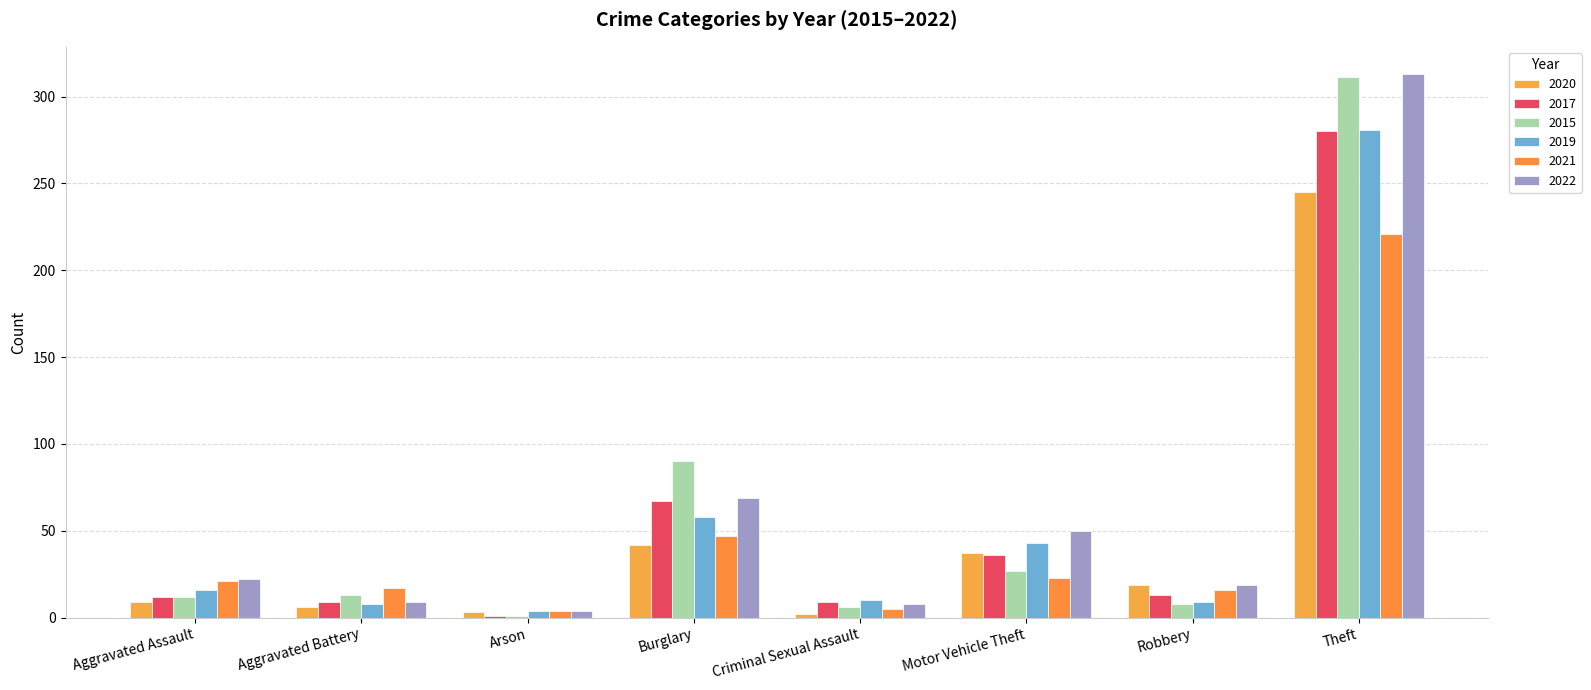

How many series are shown in this chart?

6